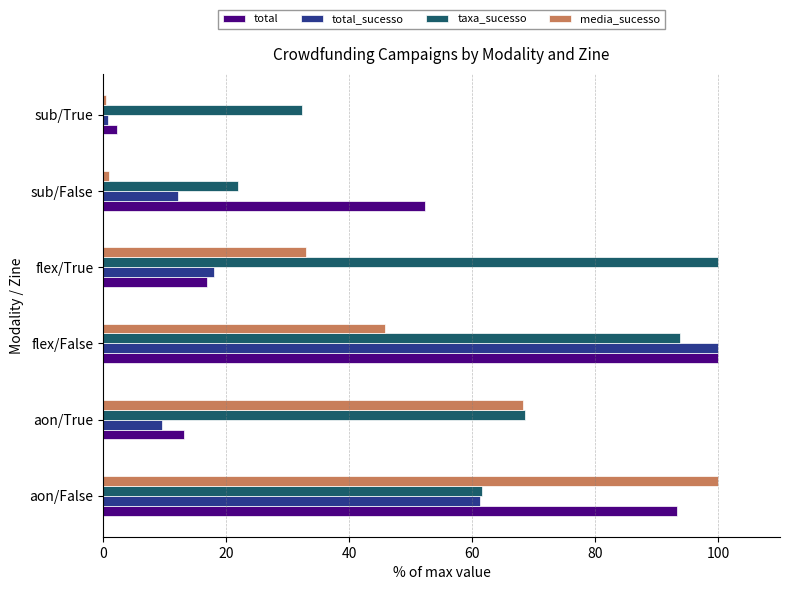

Where is total_sucesso nearest to the value 50?

aon/False